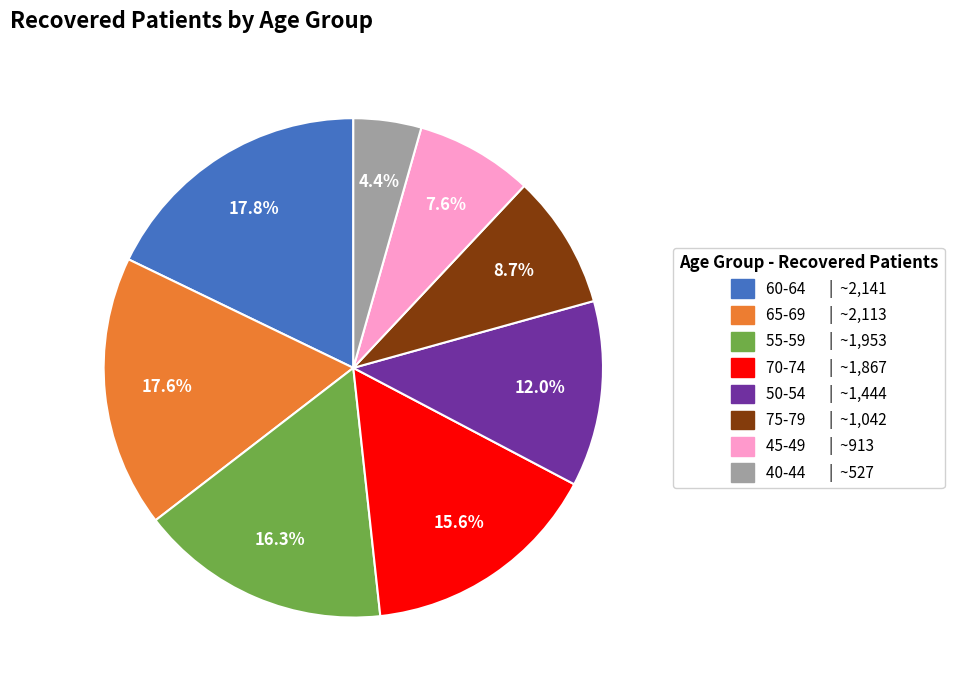

Approximately how many times larger is the value at 65-69 | ~2,113 compared to 40-44 | ~527?

4.0